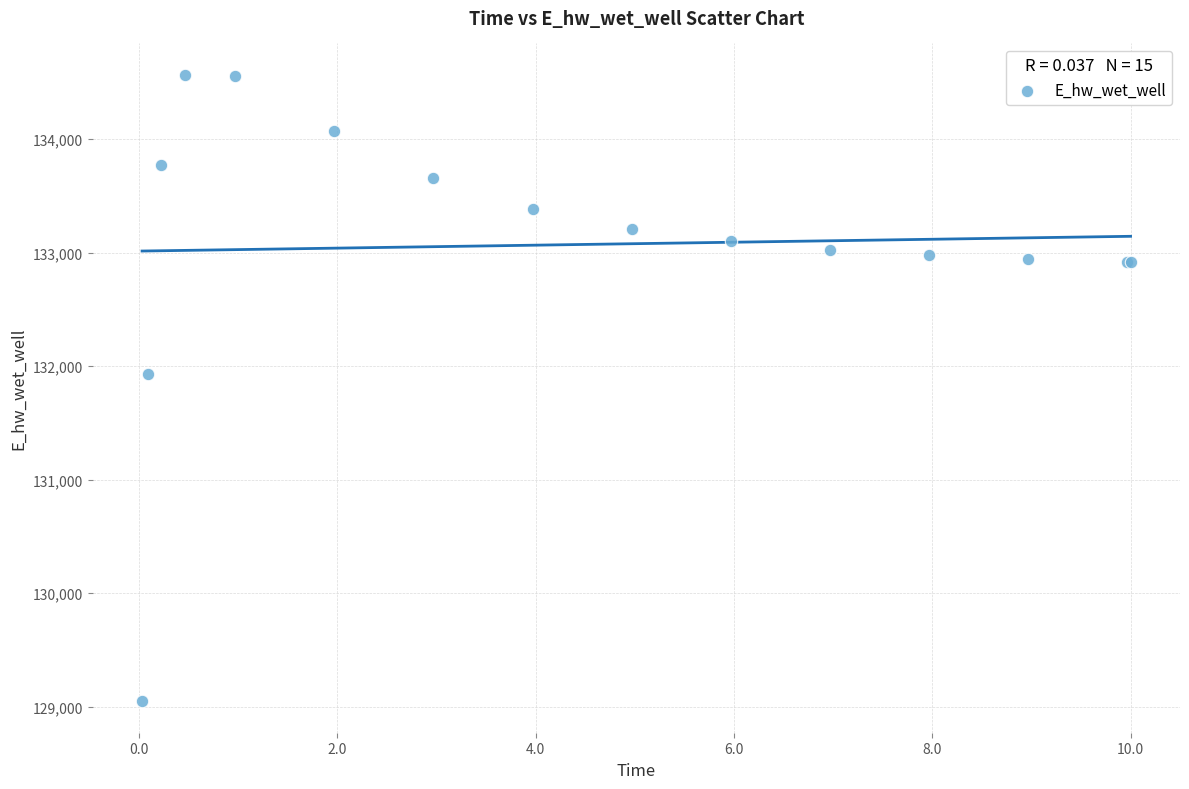

What Y value in the scatter plot is closest to 131806?

131926.3